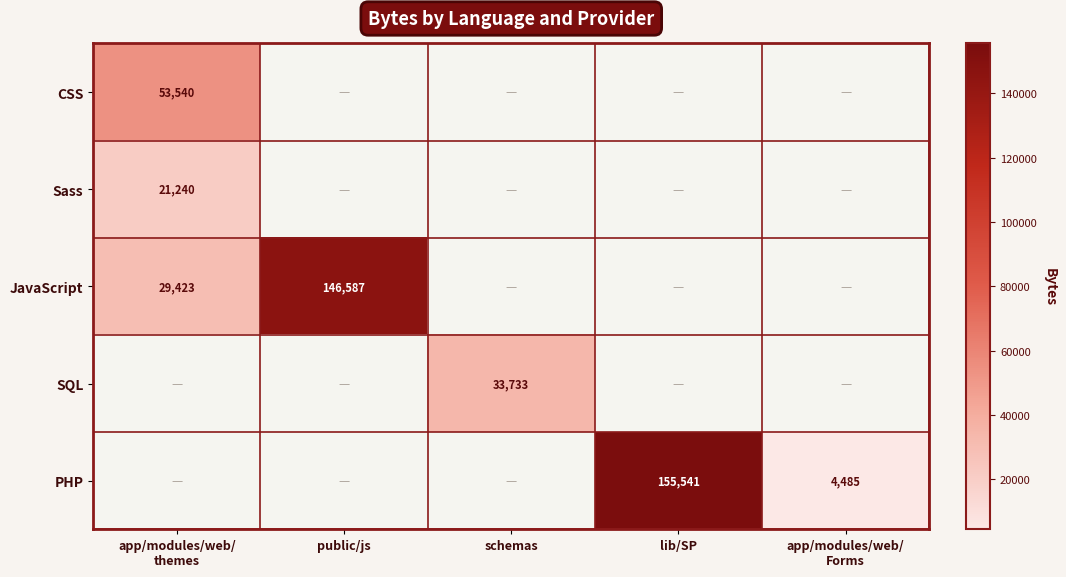

True or false: JavaScript has a value of 48066.2 at app/modules/web/ themes.

False